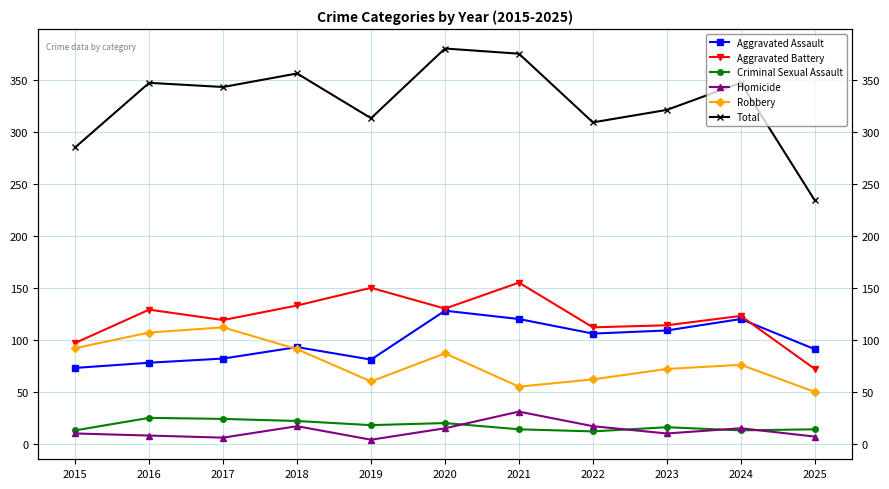

At which label does Homicide first exceed 10?

2018